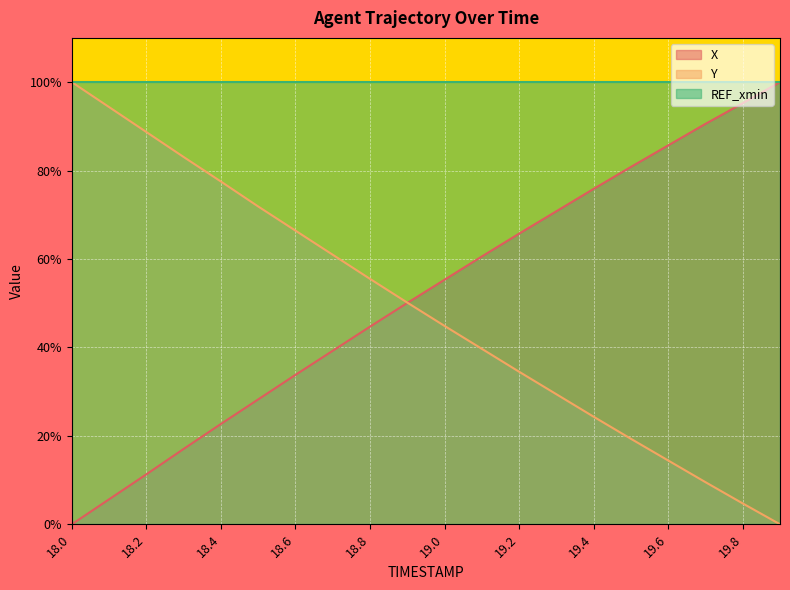

At 18.2, list the series in order from largest to smallest.

REF_xmin, Y, X